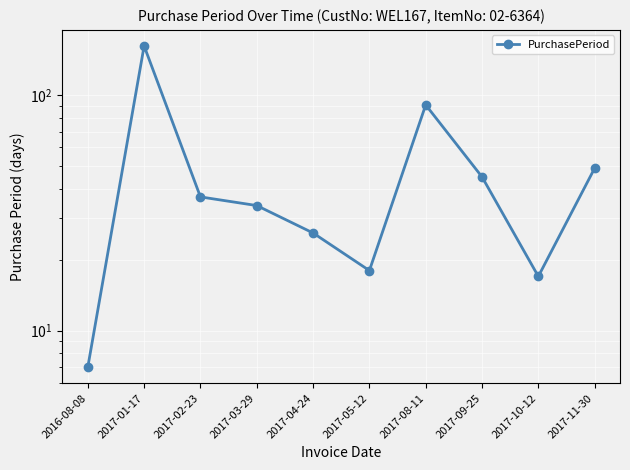

At which category does the data reach its first local peak?

2017-01-17